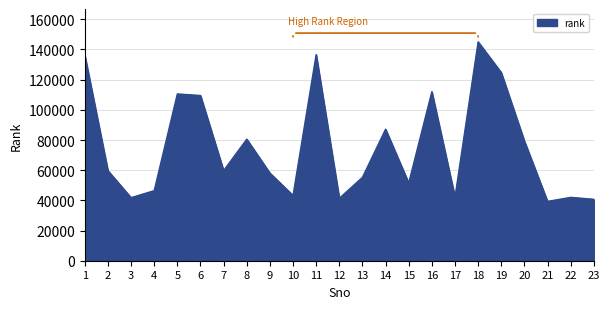

The chart shows a value of 70227 at 10. True or false?

False